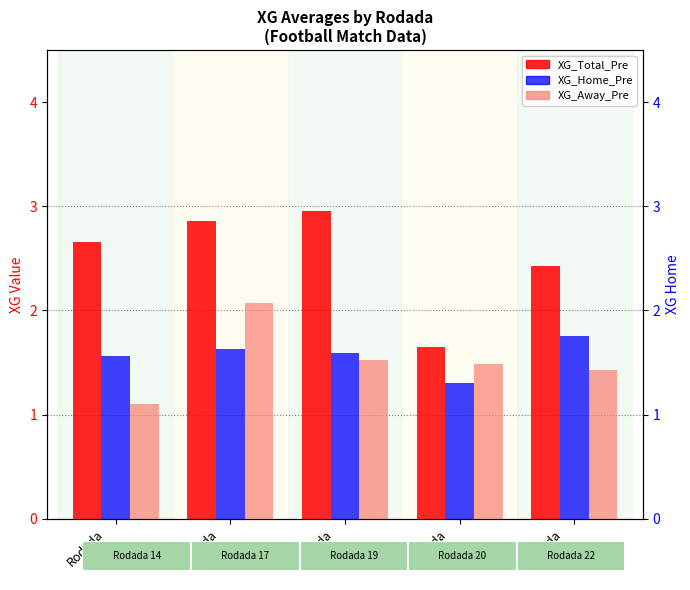

List the series in order of their peak value, highest first.

XG_Total_Pre, XG_Away_Pre, XG_Home_Pre